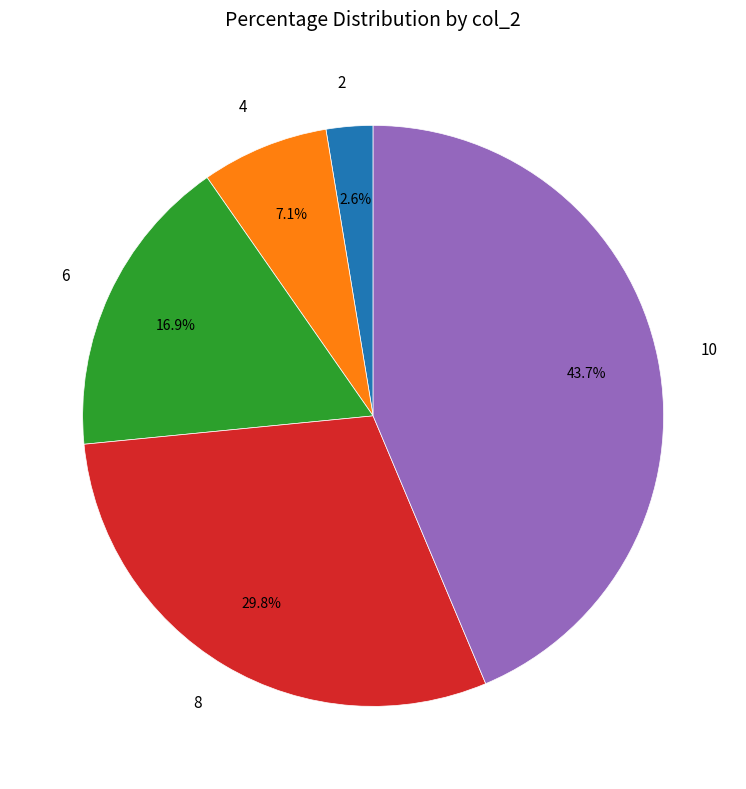

Between 8 and 2, which is larger?

8